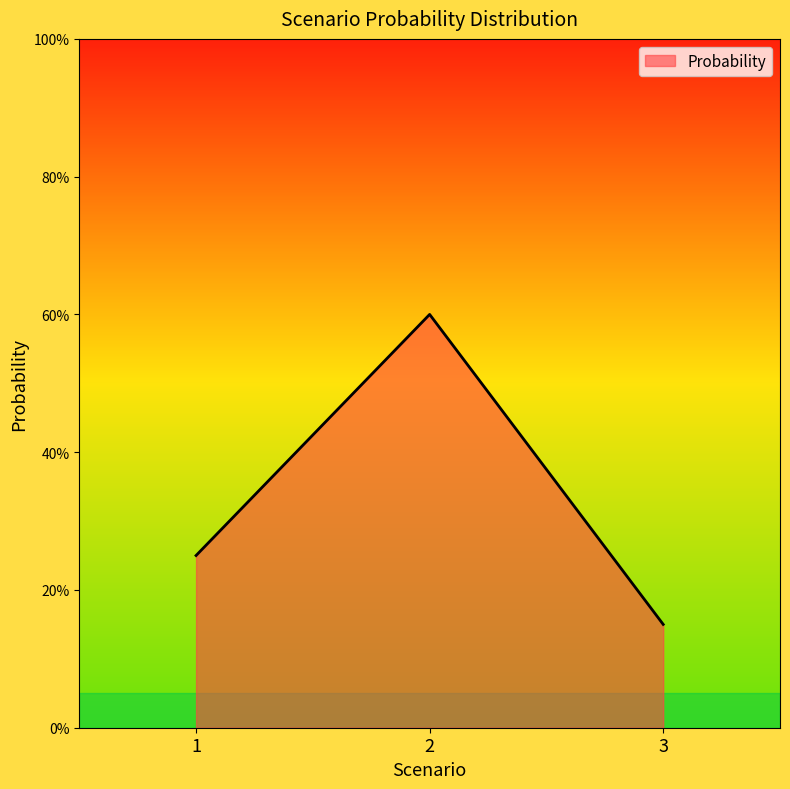

Does the chart have visible grid lines?

No